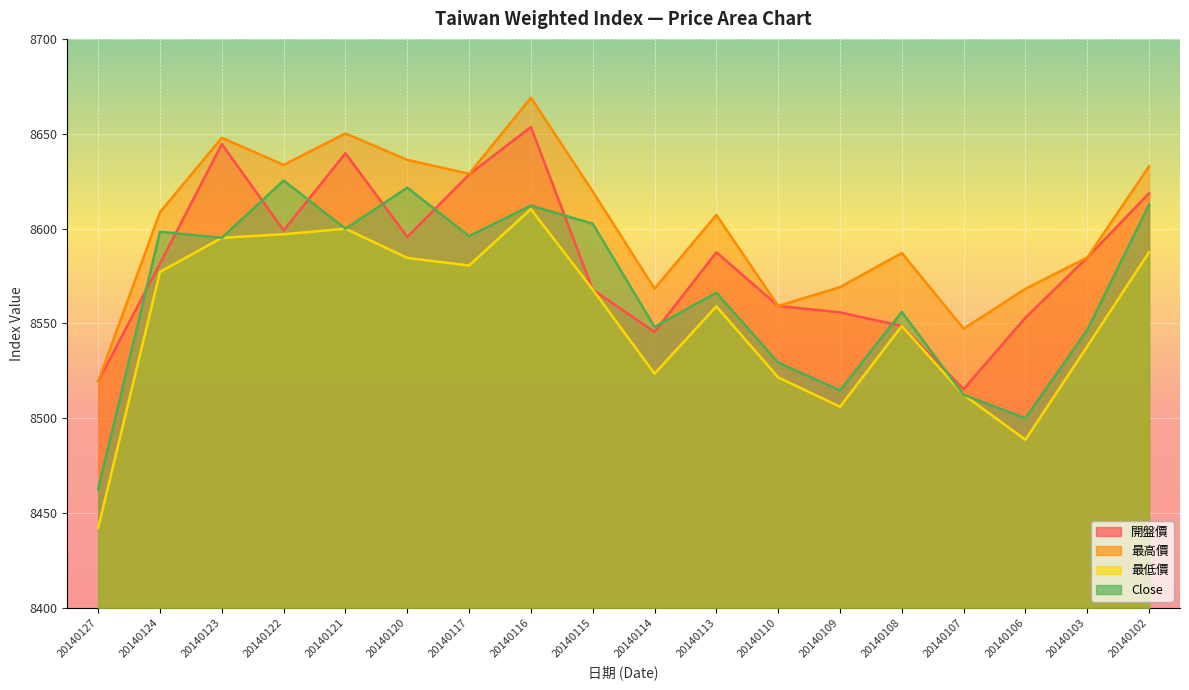

Reading left to right, what are all the values shown in this chart?

開盤價: 8519.5	8581.5	8644.6	8599.0	8639.7	8595.6	8628.5	8653.5	8567.8	8545.5	8587.5	8559.2	8555.8	8548.6	8515.4	8553.0	8584.7	8618.6
最高價: 8519.5	8608.6	8647.9	8633.6	8650.1	8636.2	8628.9	8669.0	8619.6	8568.3	8607.2	8559.2	8569.1	8587.1	8547.2	8568.2	8584.7	8632.8
最低價: 8442.2	8577.1	8595.1	8597.0	8599.9	8584.5	8580.5	8610.2	8567.8	8523.5	8559.0	8521.5	8506.0	8548.6	8512.3	8488.6	8537.9	8587.5
Close: 8462.6	8598.3	8595.1	8625.3	8599.9	8621.6	8596.0	8612.1	8602.5	8548.1	8566.2	8529.4	8514.7	8556.0	8512.3	8500.0	8546.5	8612.5